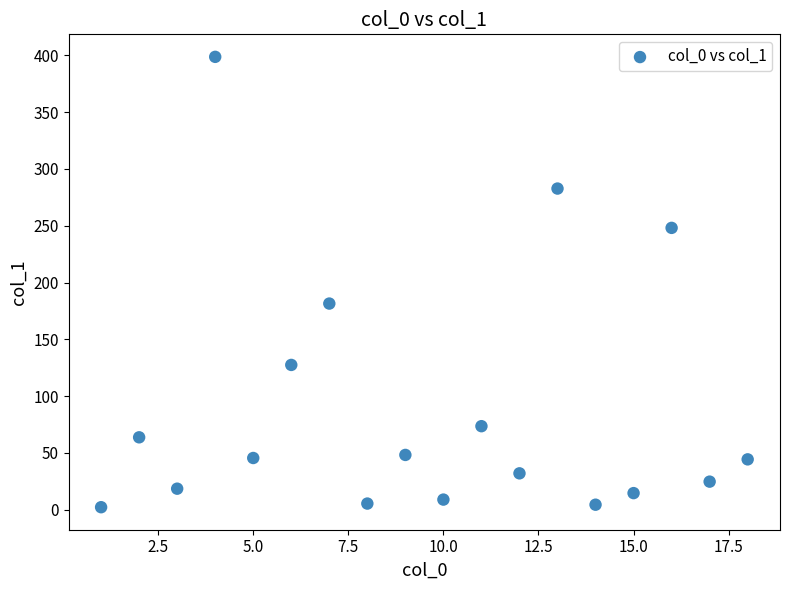

What is the range of X values (max minus min)?

17.0